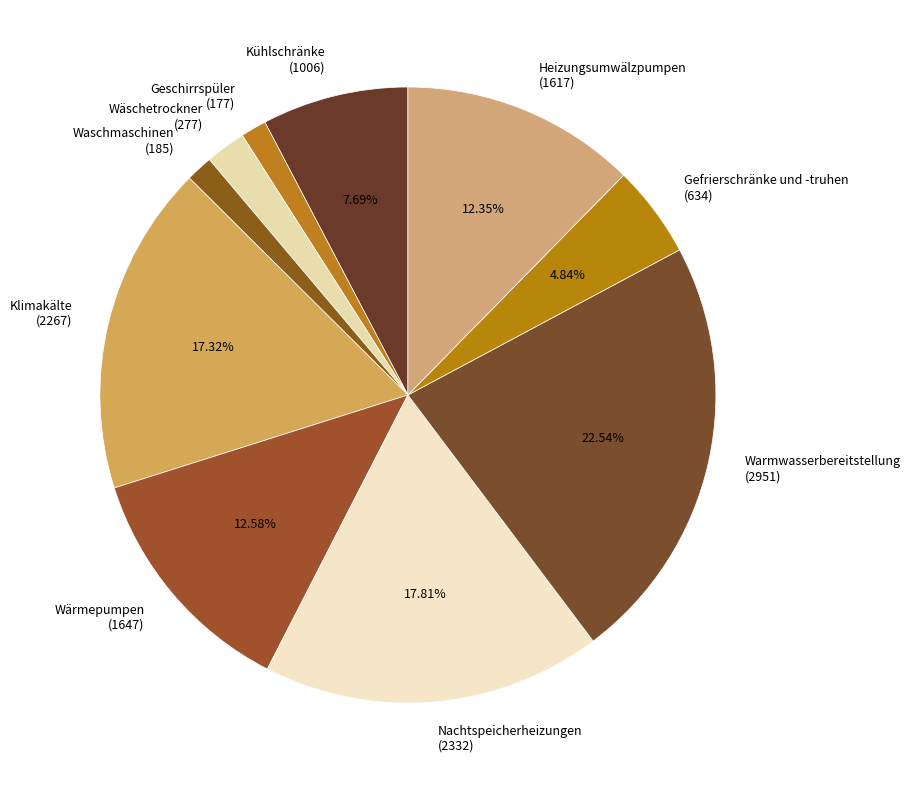

How many segments does this pie chart have?

10